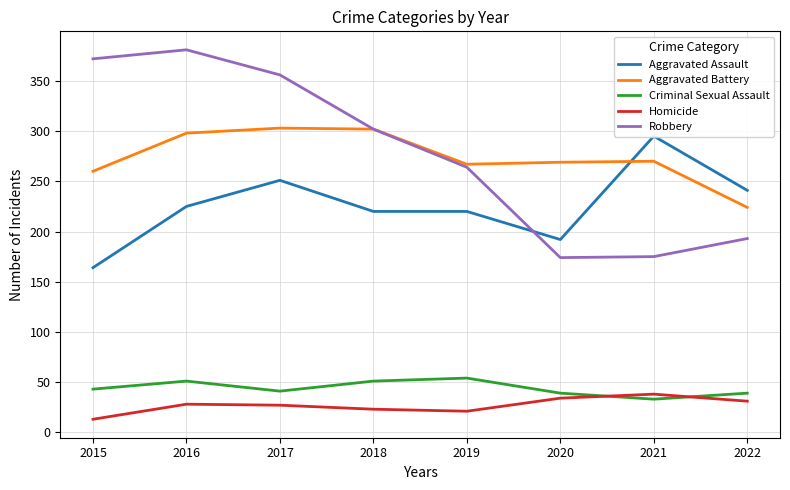

Rank the series by their maximum value, from lowest to highest.

Homicide, Criminal Sexual Assault, Aggravated Assault, Aggravated Battery, Robbery